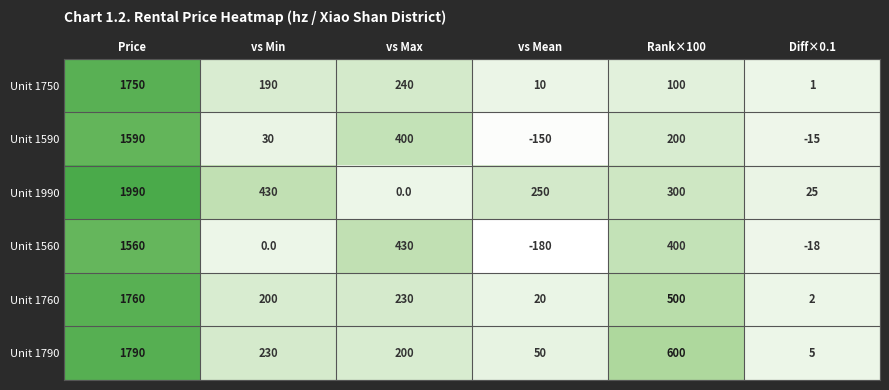

How many series are shown in this chart?

6